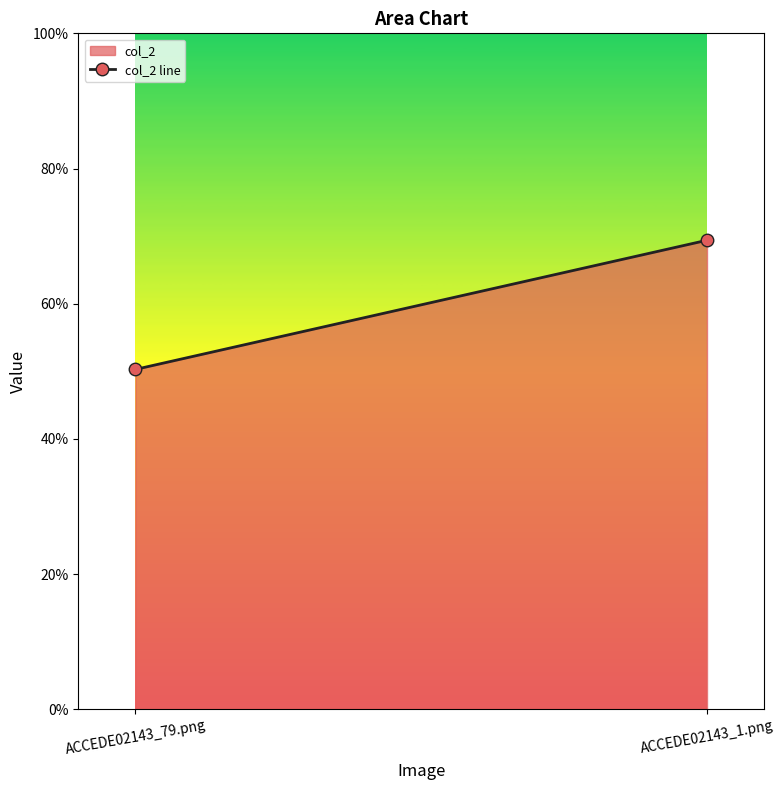

Read the value at ACCEDE02143_79.png.

0.5